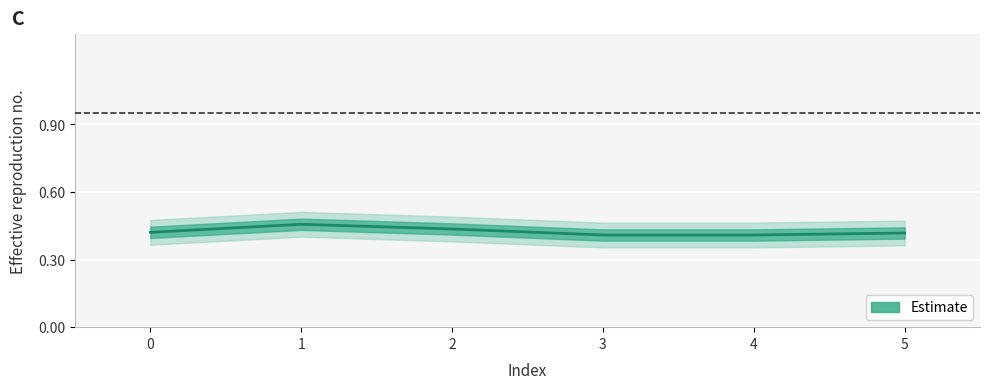

List the labels in order of value, smallest first.

3, 4, 5, 0, 2, 1